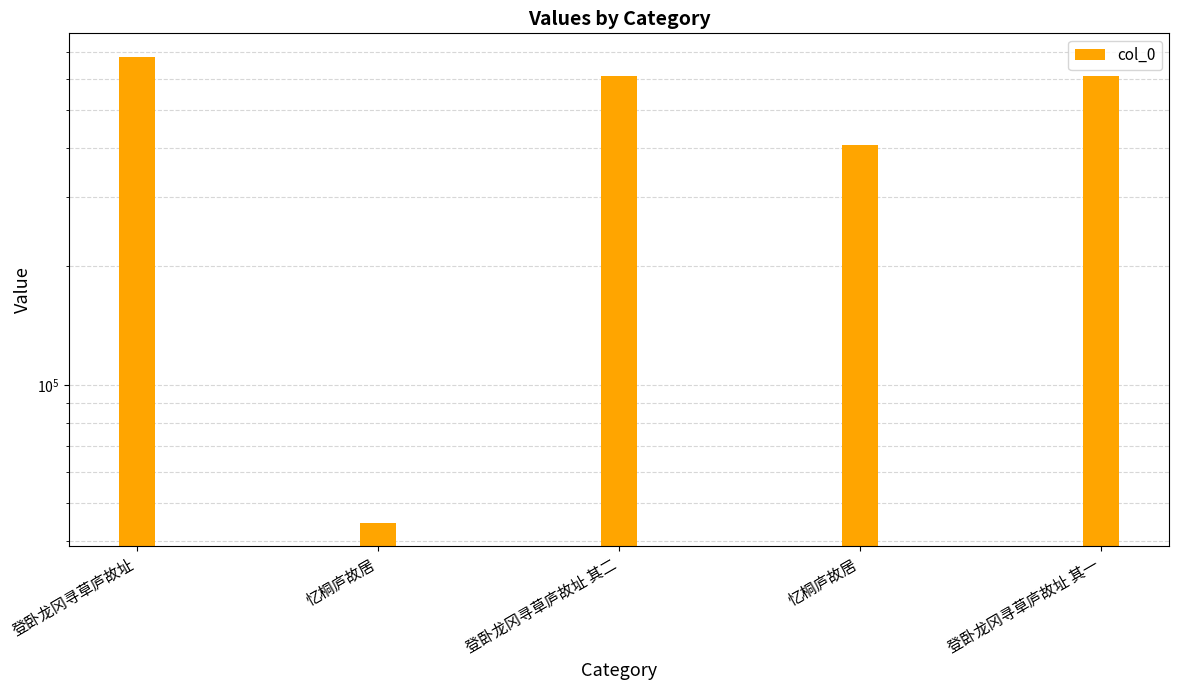

Reading right to left, list all the values displayed in this chart.

608885	405784	608886	44499	682448